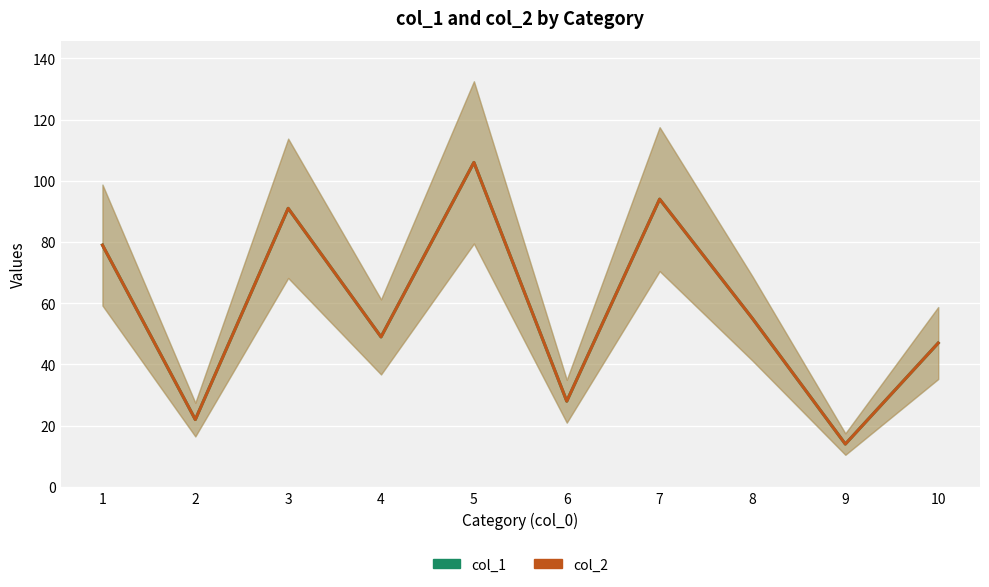

How many data points does each series have?

10